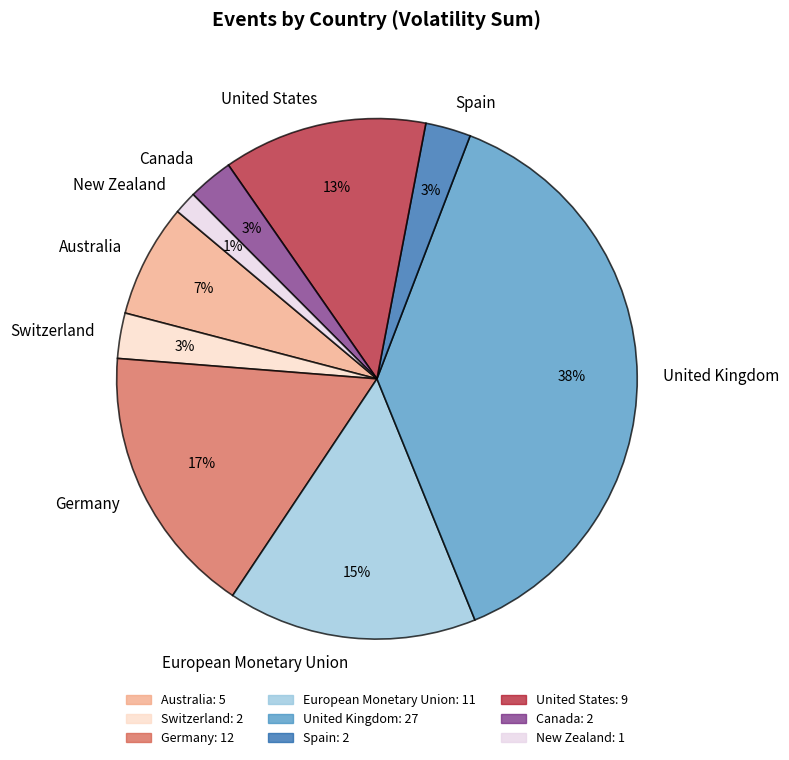

Which has a higher value, New Zealand or Switzerland?

Switzerland